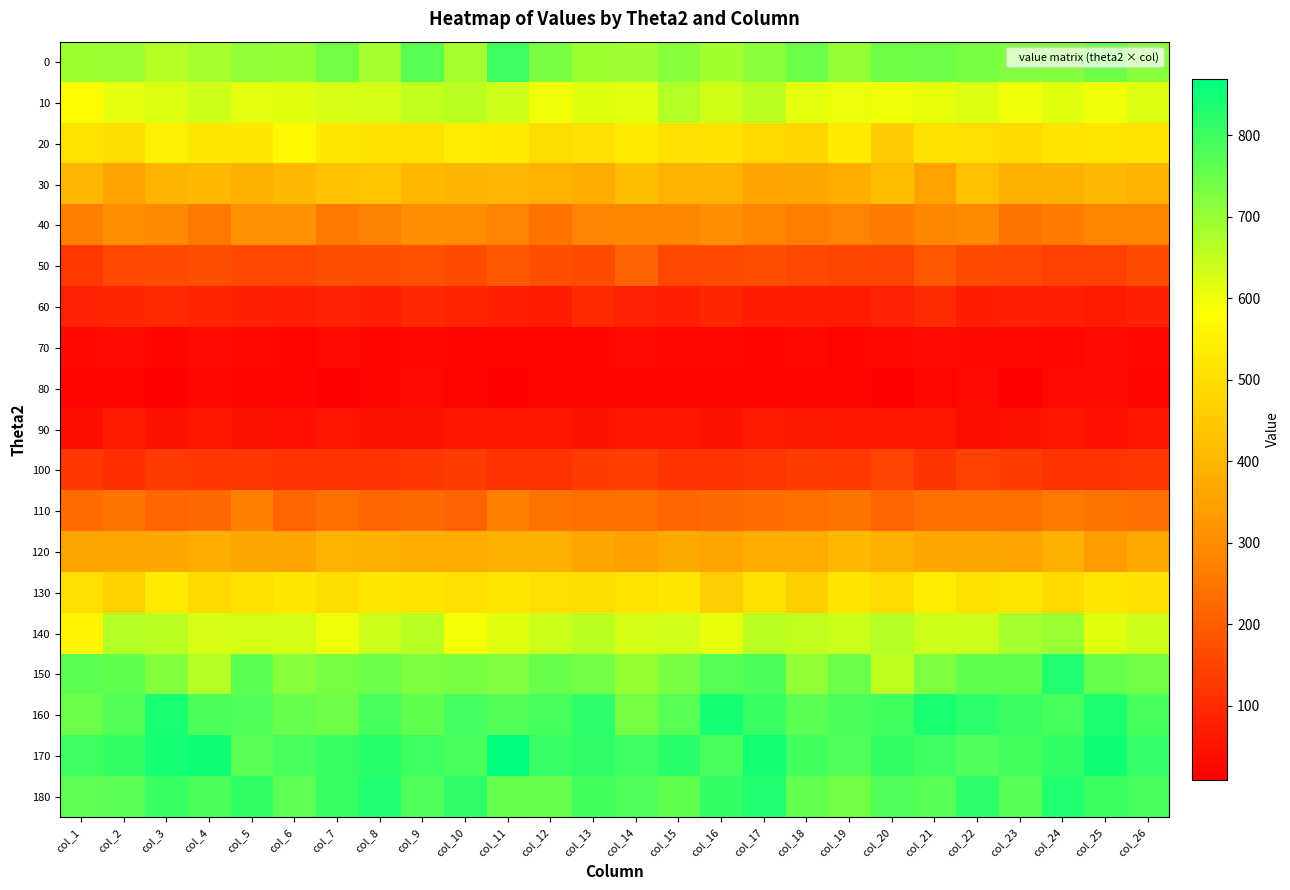

What is the total value across all series at col_23?

7813